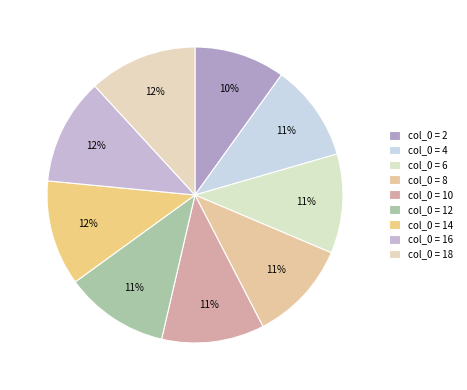

How many segments does this pie chart have?

9